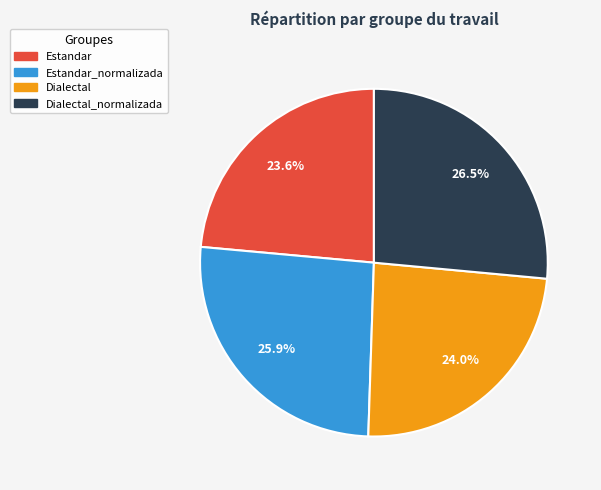

Is there a majority slice in this chart?

No